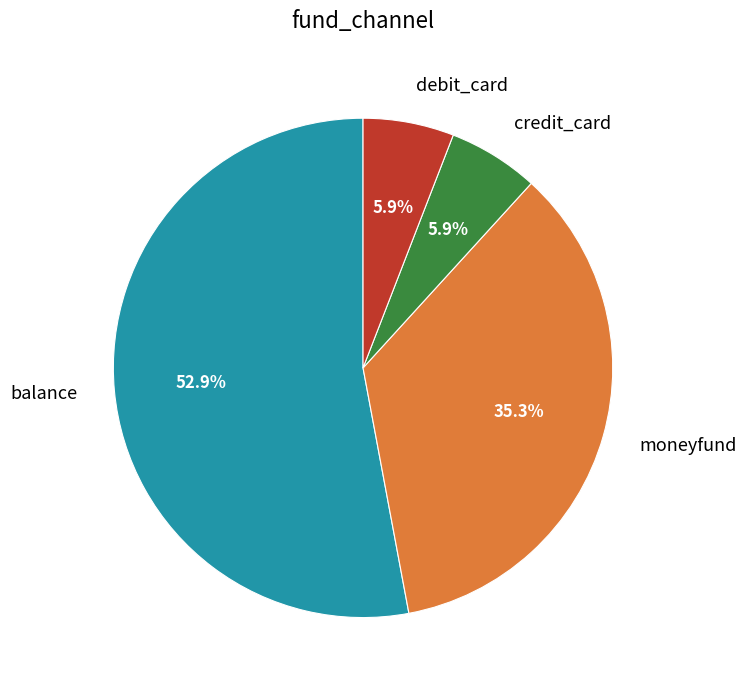

Which slice is the largest?

balance